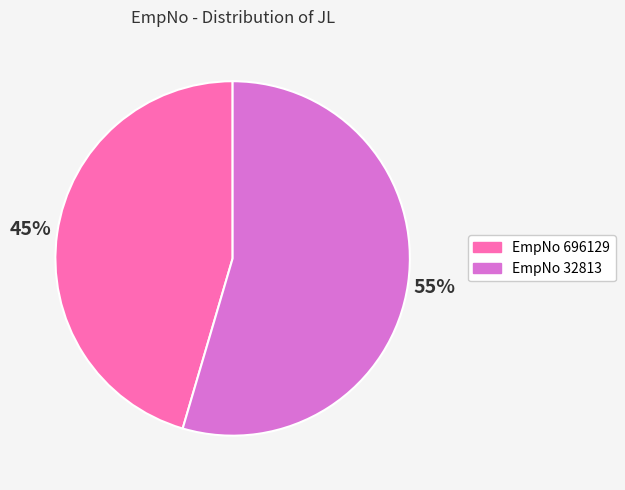

To the nearest percent, what is the average slice percentage?

50%